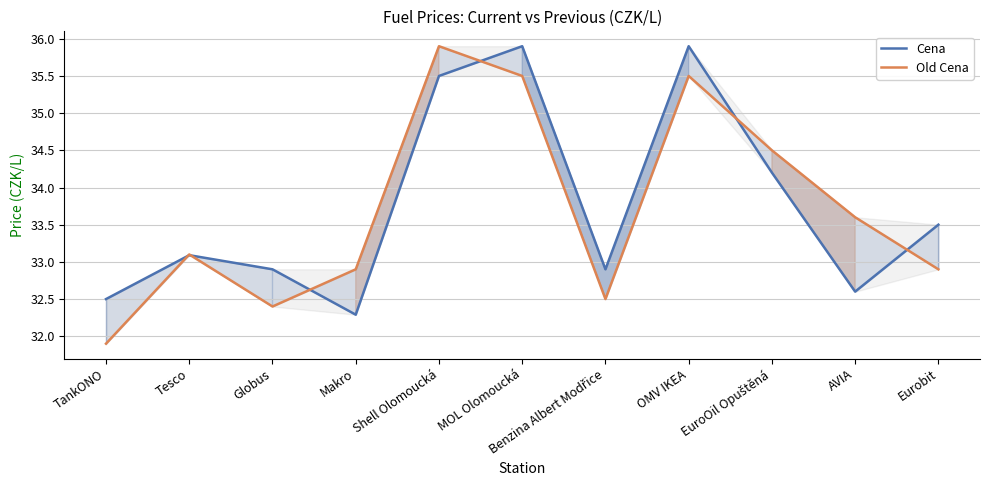

The Cena series shows 57.7 at TankONO. True or false?

False